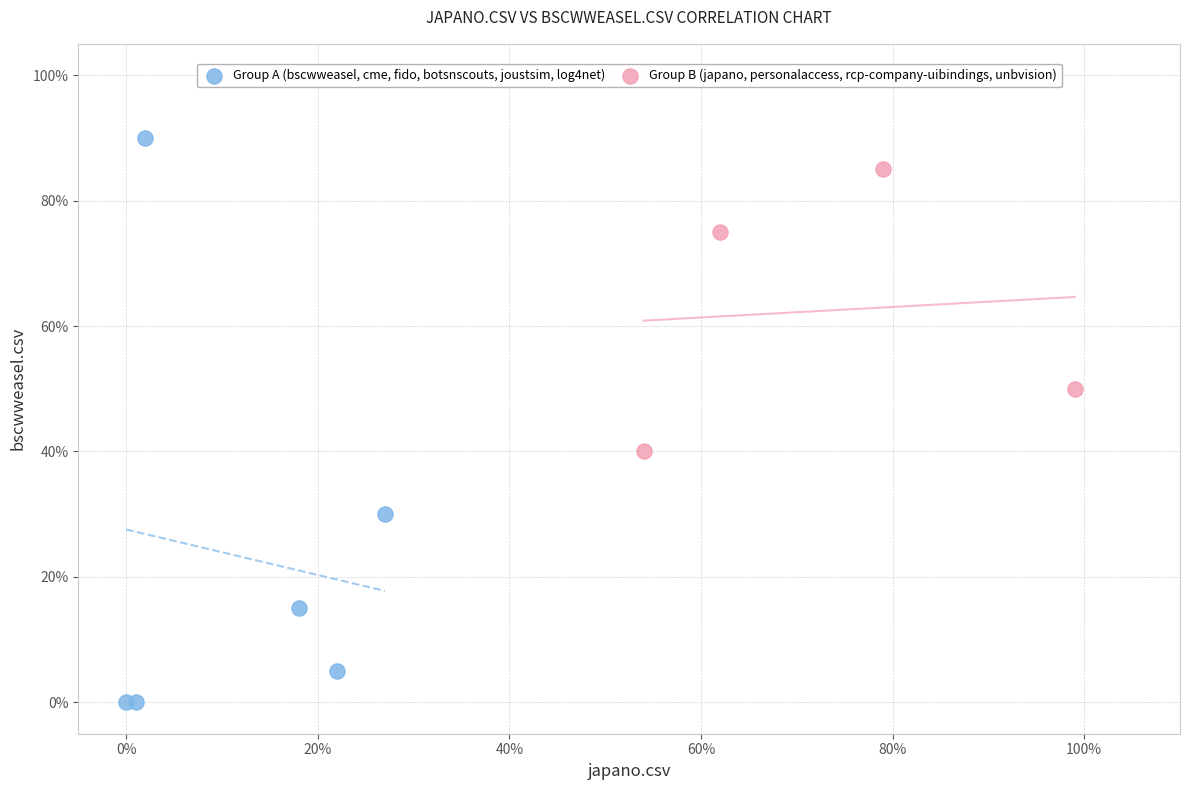

Which series has the widest spread of Y values?

Group A (bscwweasel, cme, fido, botsnscouts, joustsim, log4net)